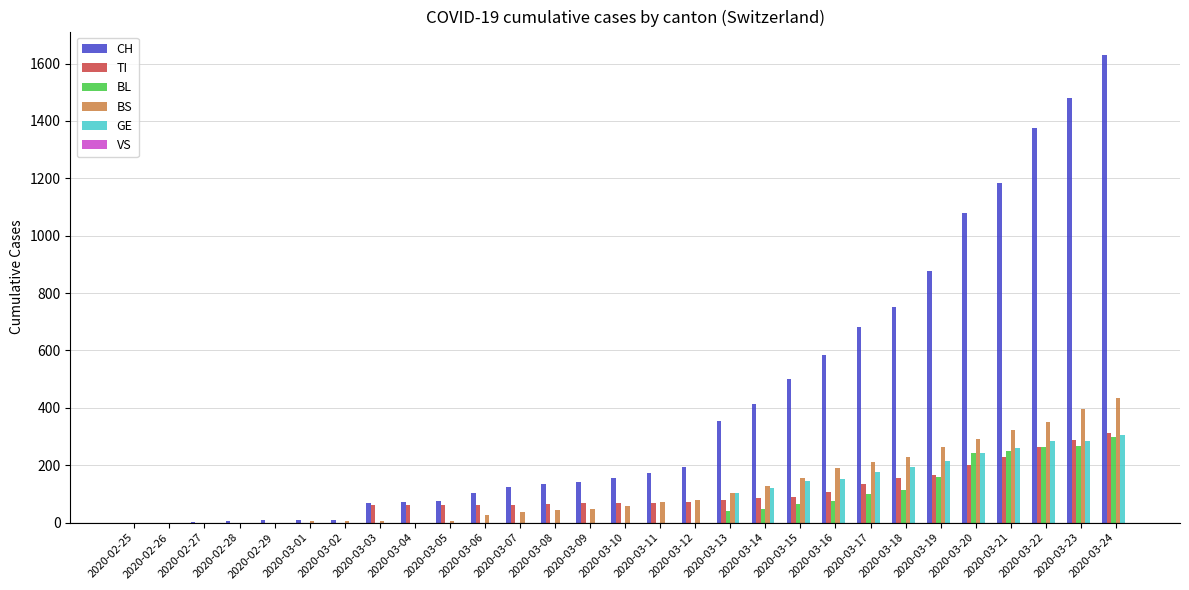

Which series has the largest range (max minus min)?

CH